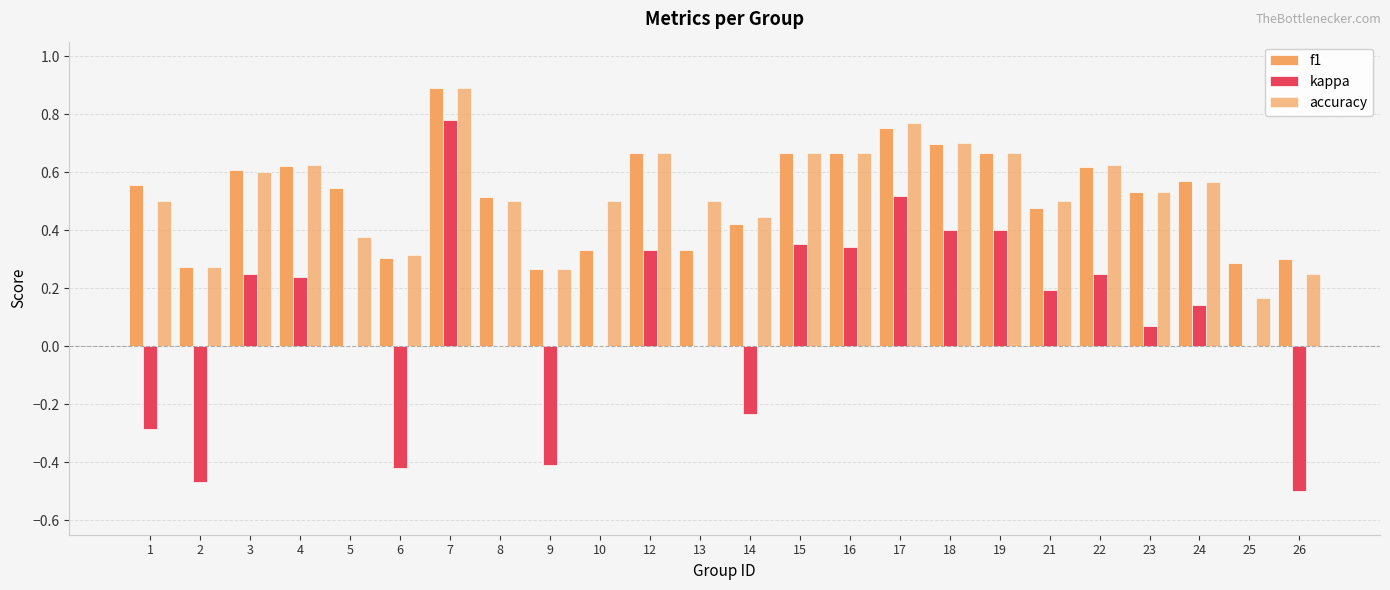

Is the value of kappa at 23 greater than the value of f1 at 5?

No